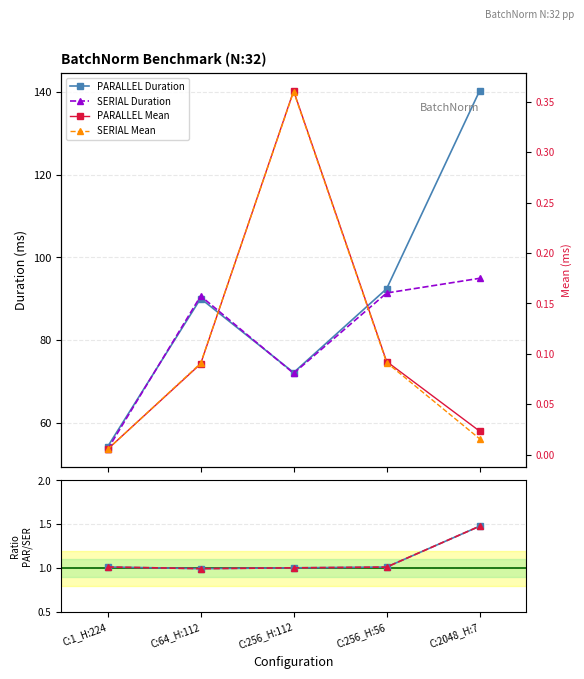

What is the maximum value for PARALLEL Duration?

140.3